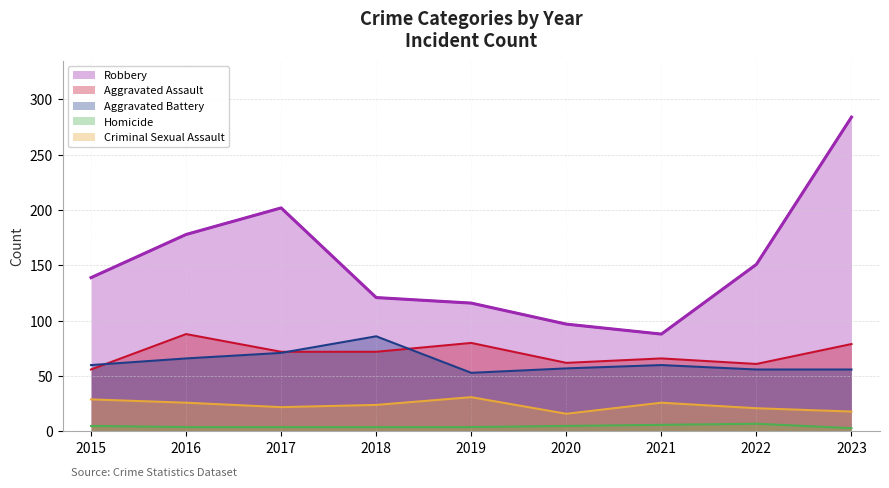

At which label does Aggravated Battery first exceed 60?

2016